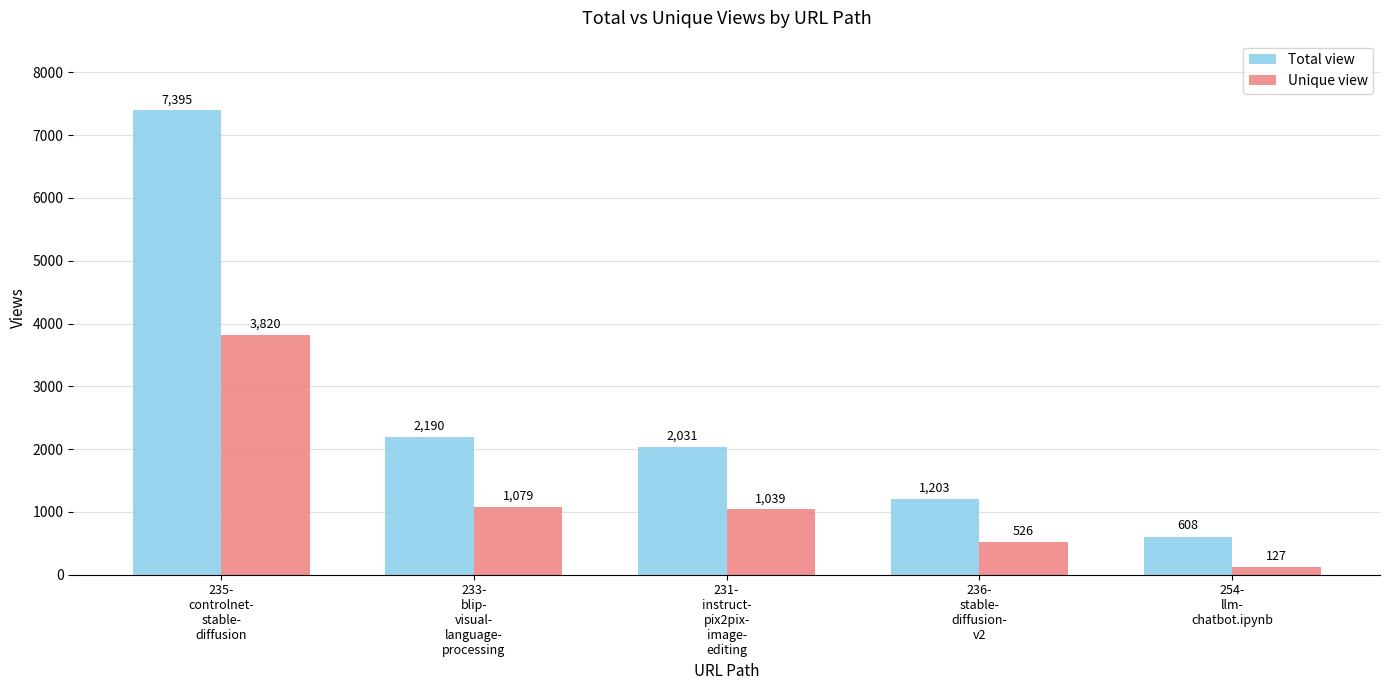

Which label corresponds to the smallest value in the chart?

254-
llm-
chatbot.ipynb